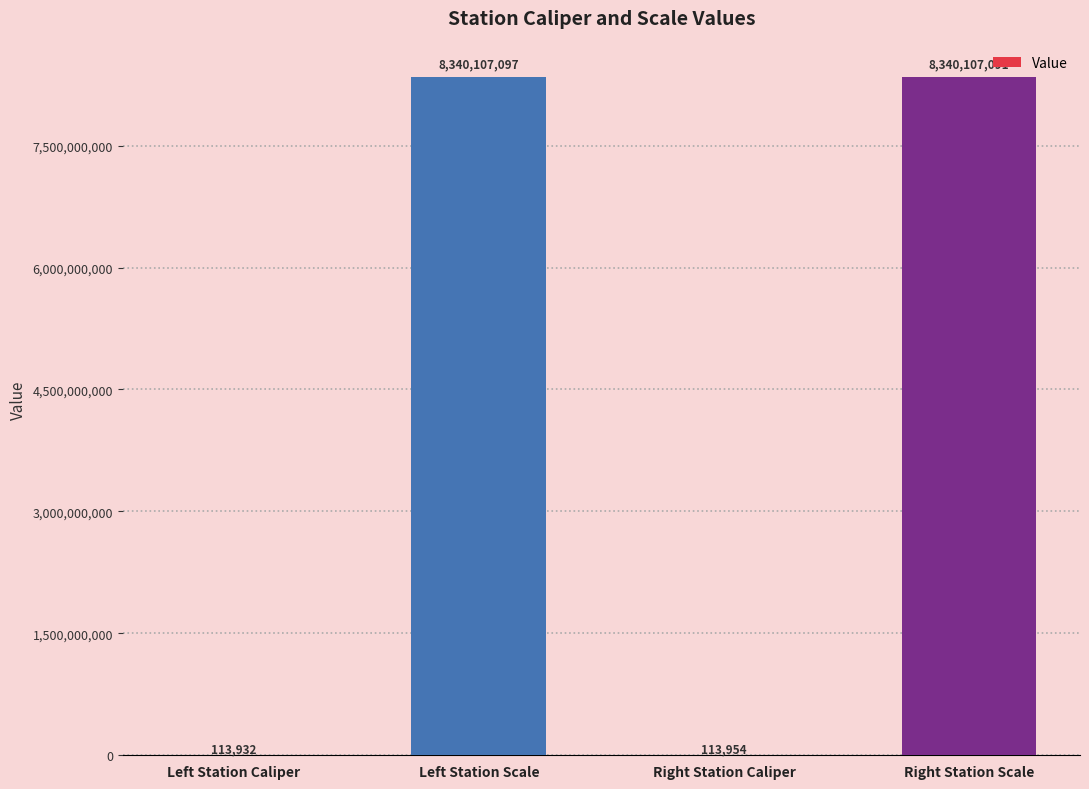

Is it true that the value at Right Station Scale is 8340107091?

True